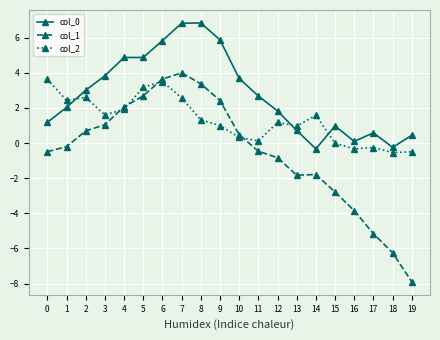

True or false: col_1 and col_0 cross at least once.

False